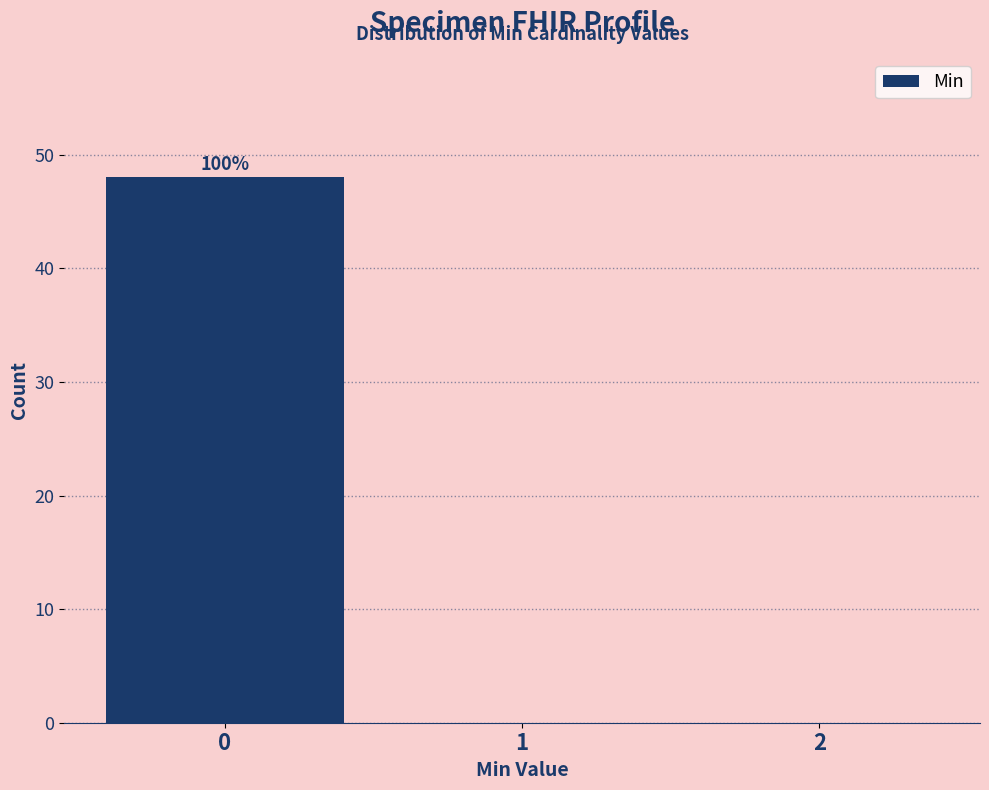

Which range on the x-axis has the tallest bar?

-0.5 to 0.5